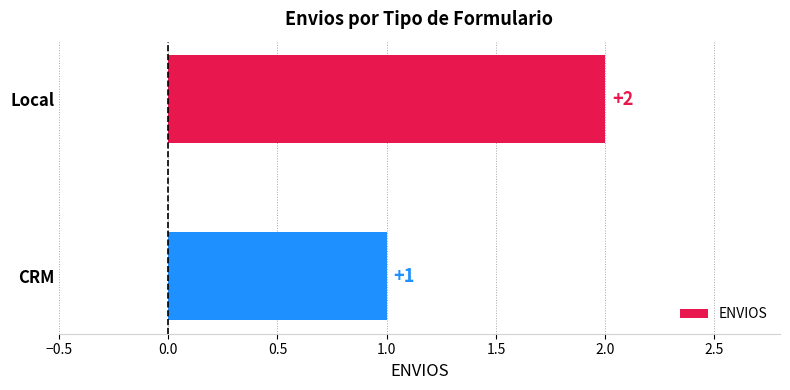

List the labels in order of value, smallest first.

CRM, Local